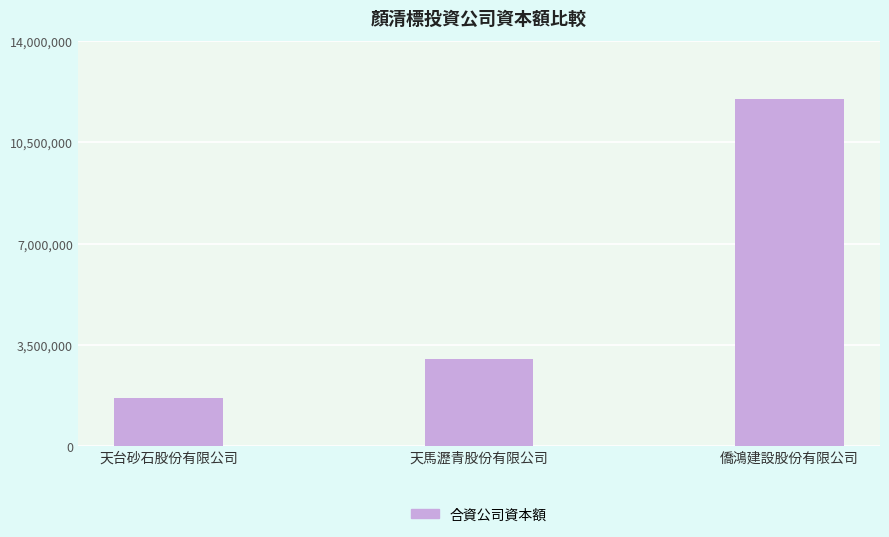

Reading left to right, list all the values displayed in this chart.

天台砂石股份有限公司=1676000	天馬瀝青股份有限公司=3000000	僑鴻建設股份有限公司=12000000